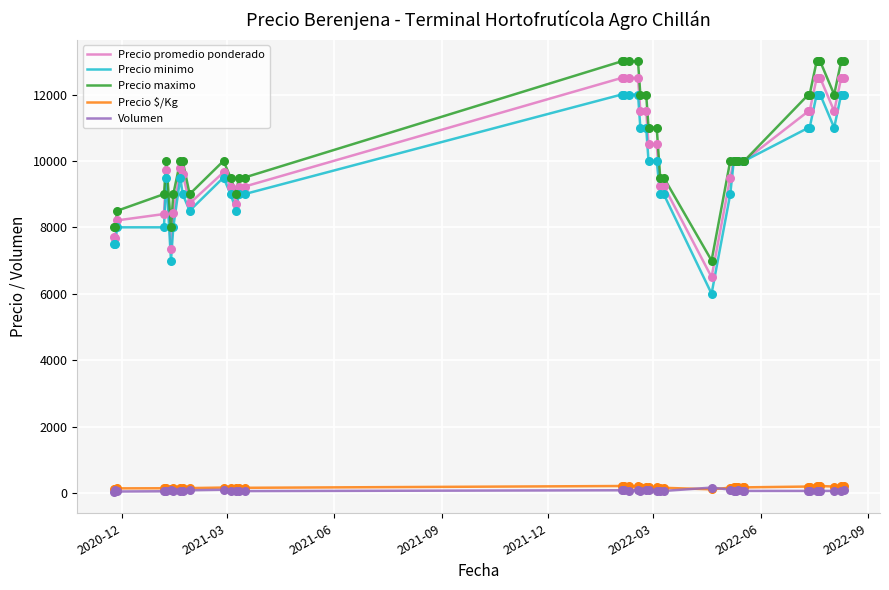

What are all the series names shown in the legend?

Precio promedio ponderado, Precio minimo, Precio maximo, Precio $/Kg, Volumen